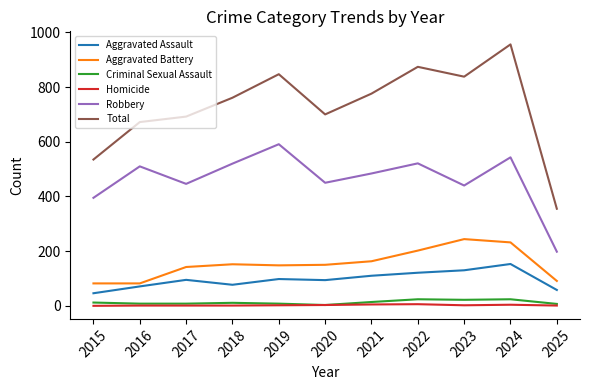

The value of Aggravated Assault at 2017 is 63. True or false?

False